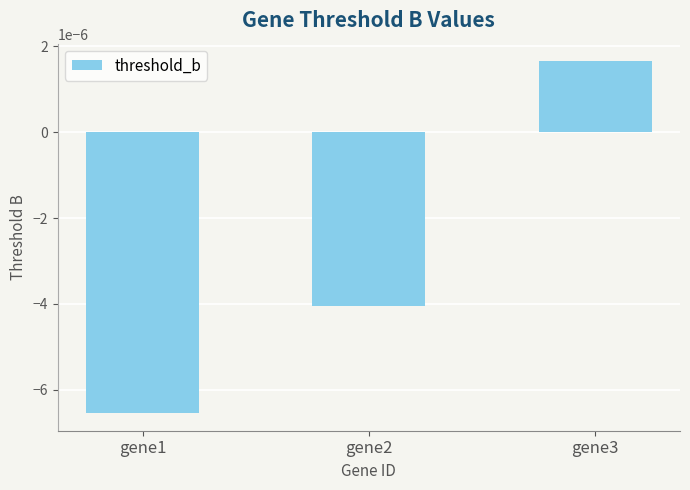

Which has a higher value, gene2 or gene1?

gene2